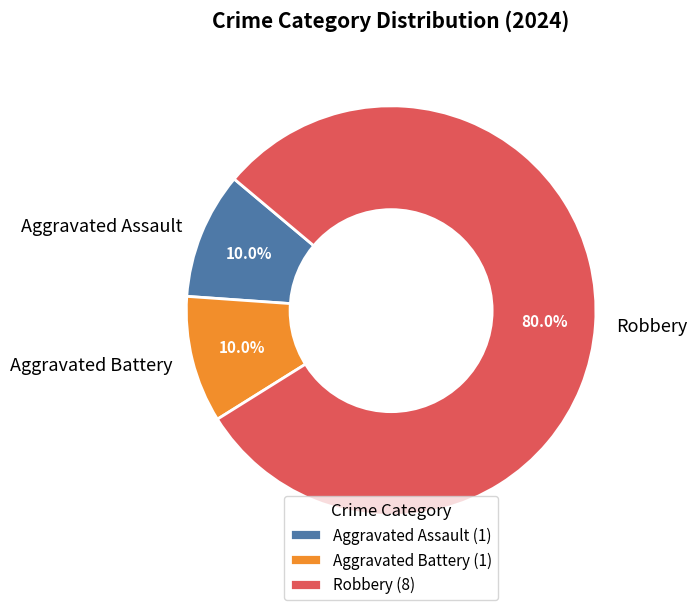

What portion of the pie excludes Robbery?

20.0%